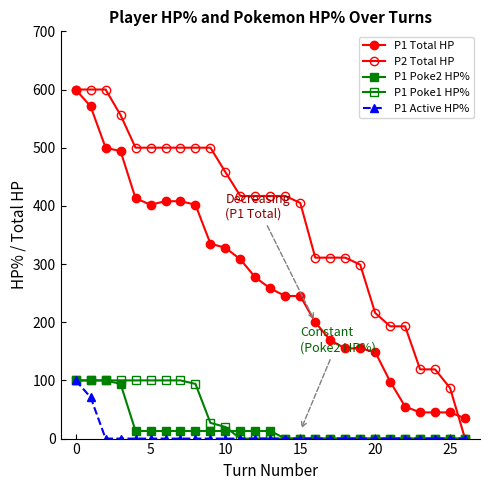

Which series has the largest total across all categories?

P2 Total HP